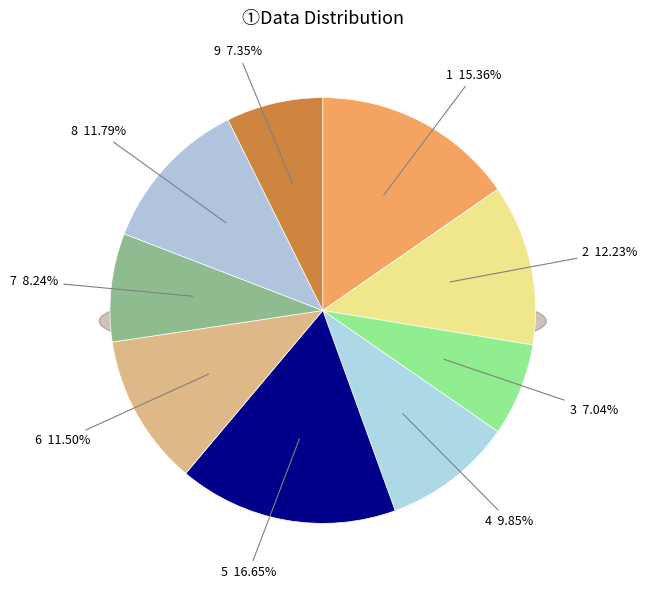

Combined, what portion of the pie is 2 and 8?

24.0%